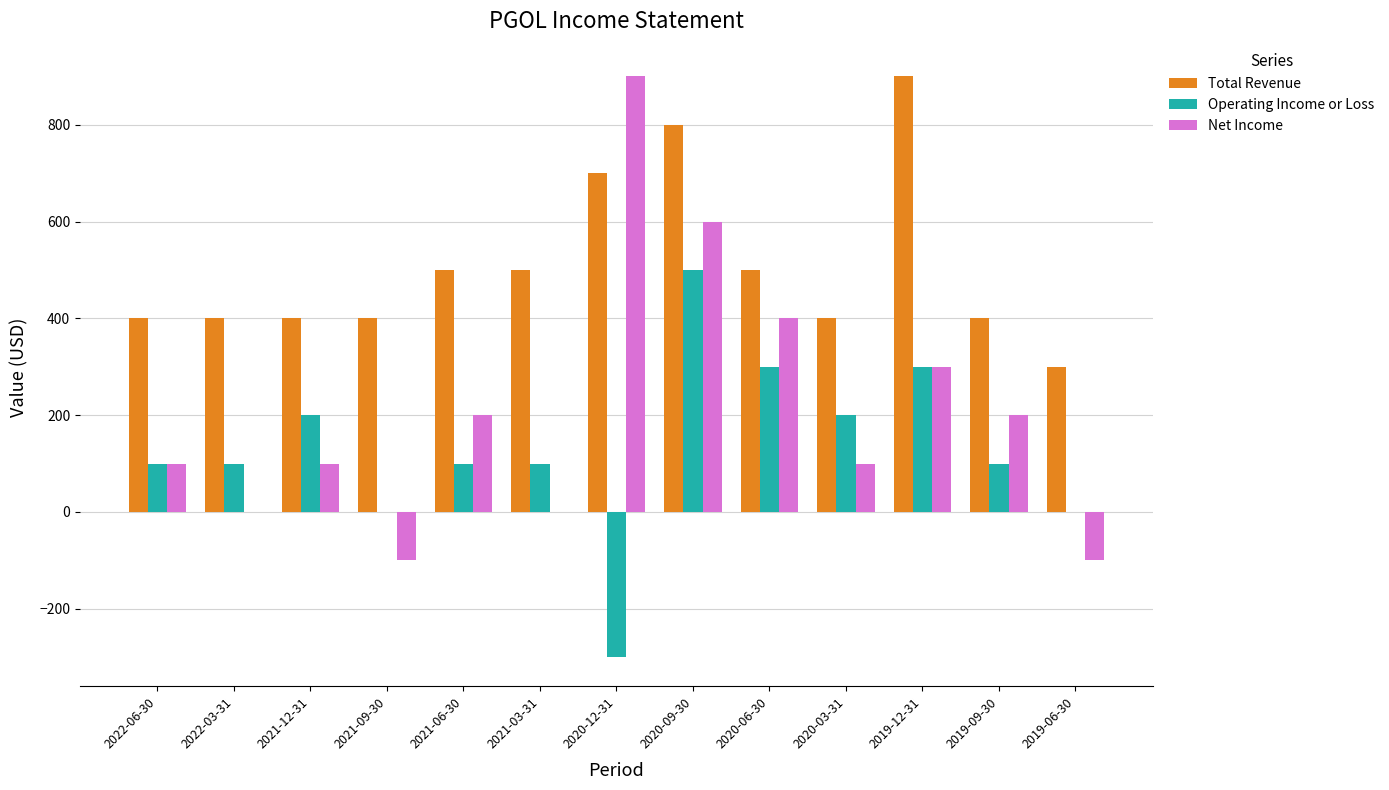

Which series has the largest total across all categories?

Total Revenue